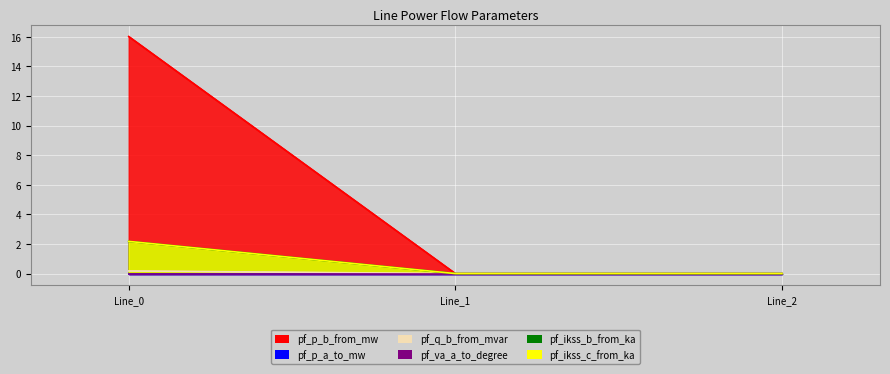

Between Line_1 and Line_2, which series saw the biggest shift?

pf_q_b_from_mvar